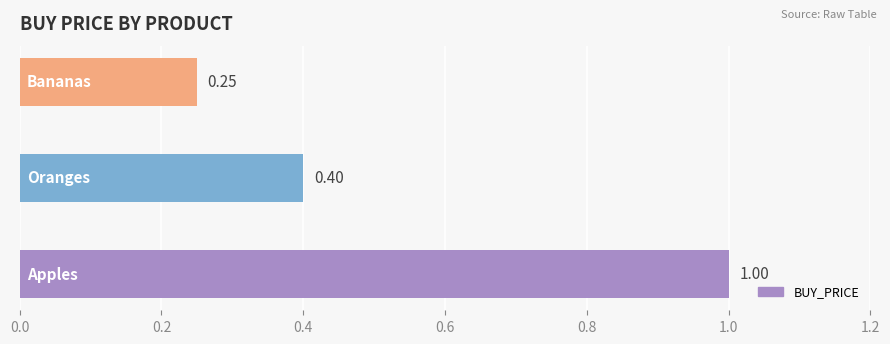

What is the difference between the maximum and second lowest values?

0.6